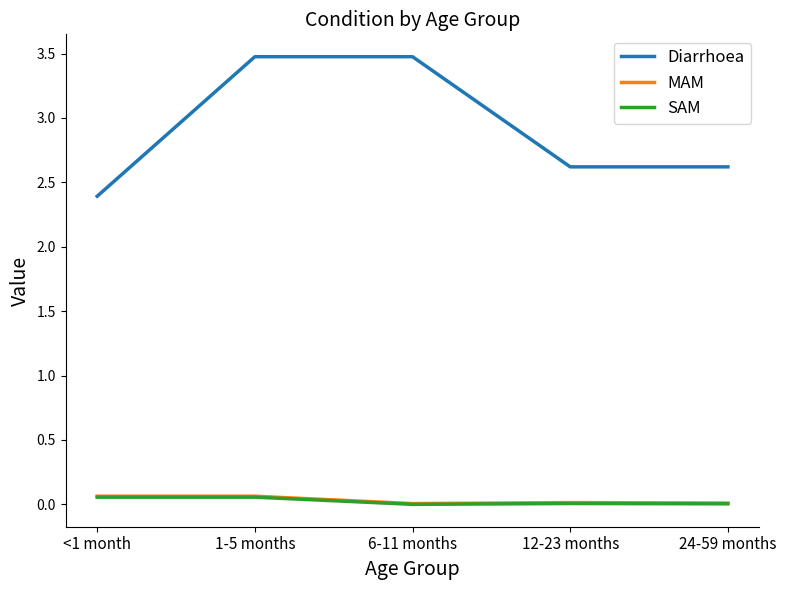

Is this an area chart (filled region under the line)?

No